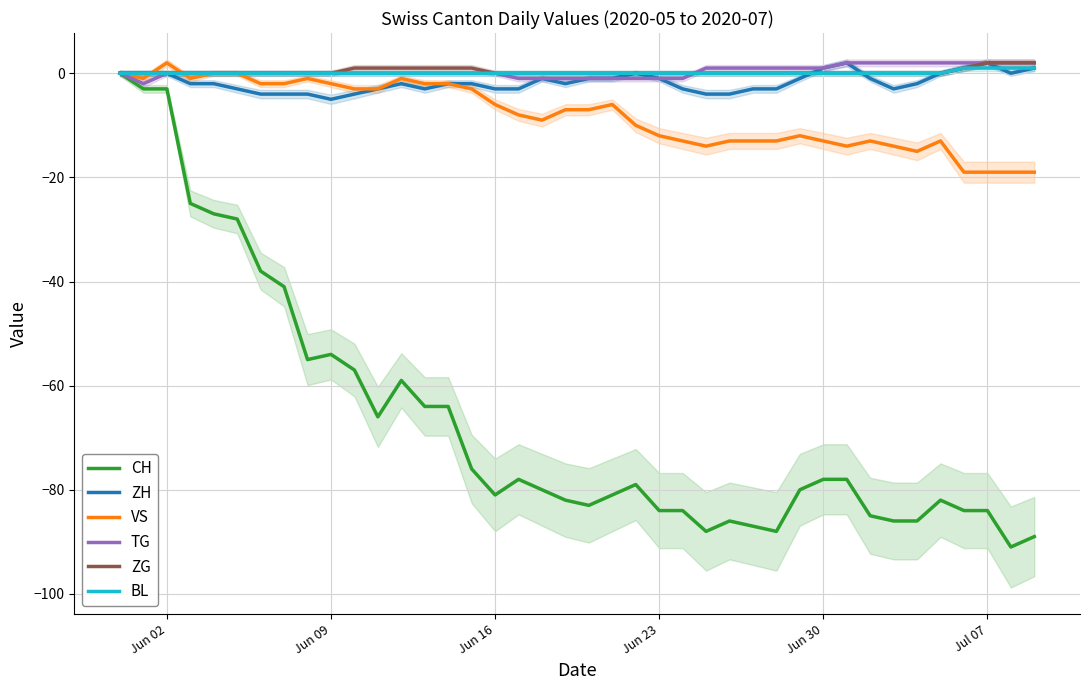

The BL series shows 0 at Jun 30. True or false?

True